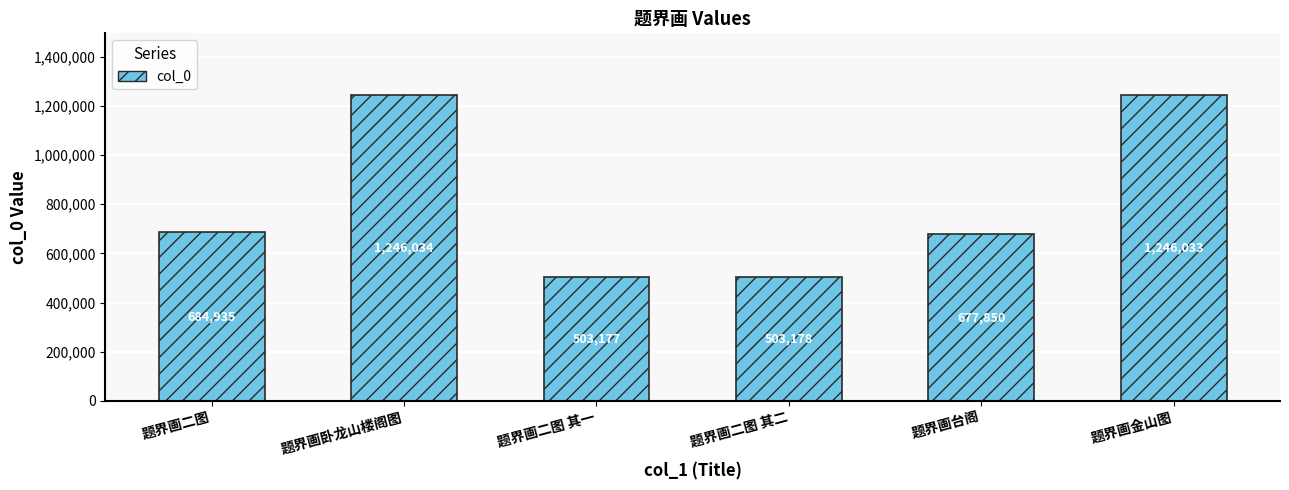

What is the average value?

810201